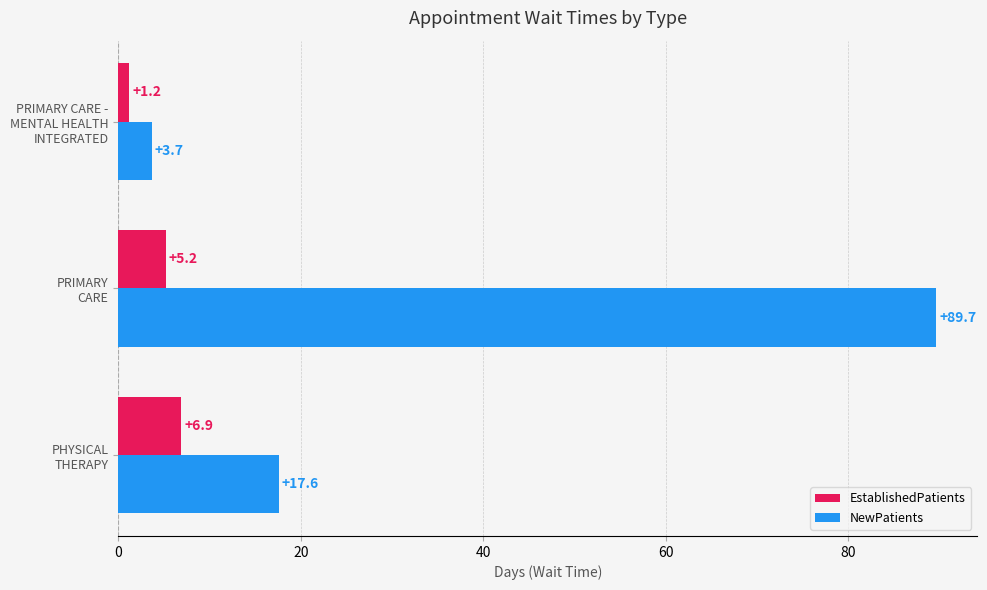

Which series has the largest total across all categories?

NewPatients